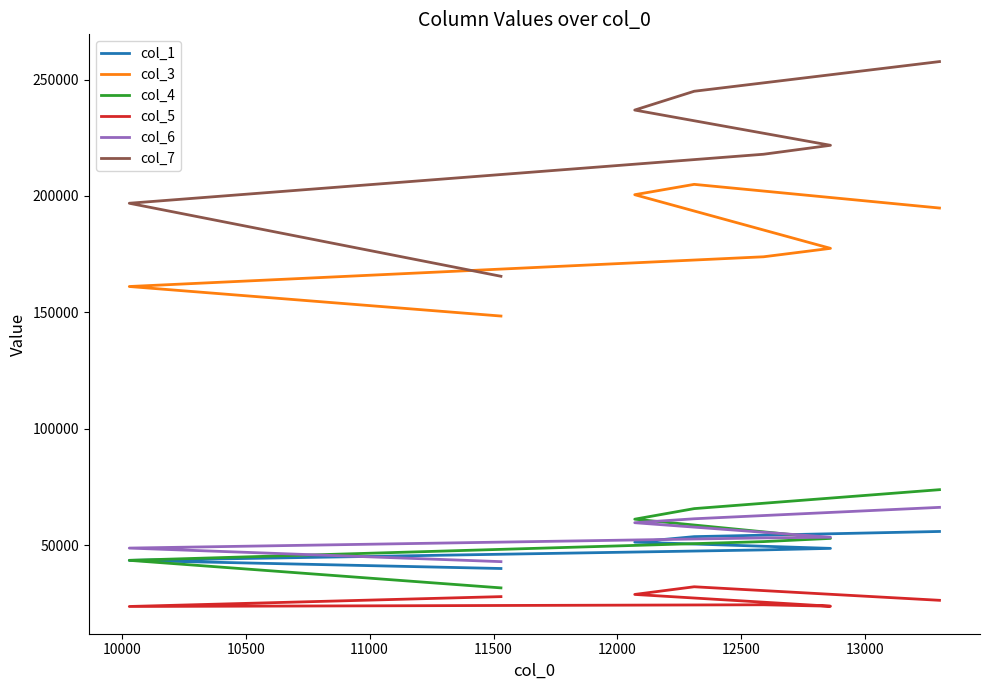

How many lines are shown in the chart?

6